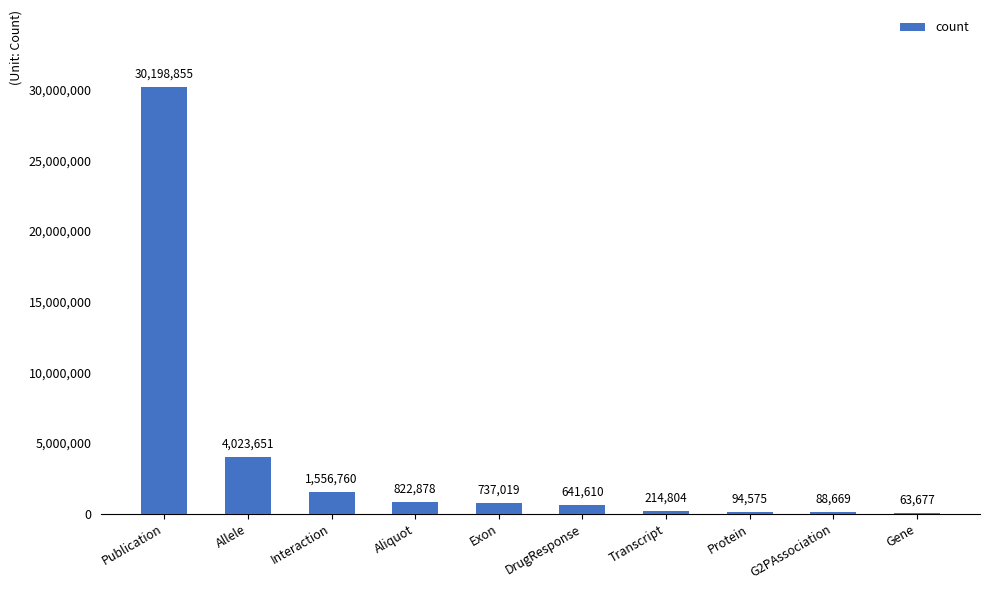

Between Interaction and Exon, which is larger?

Interaction